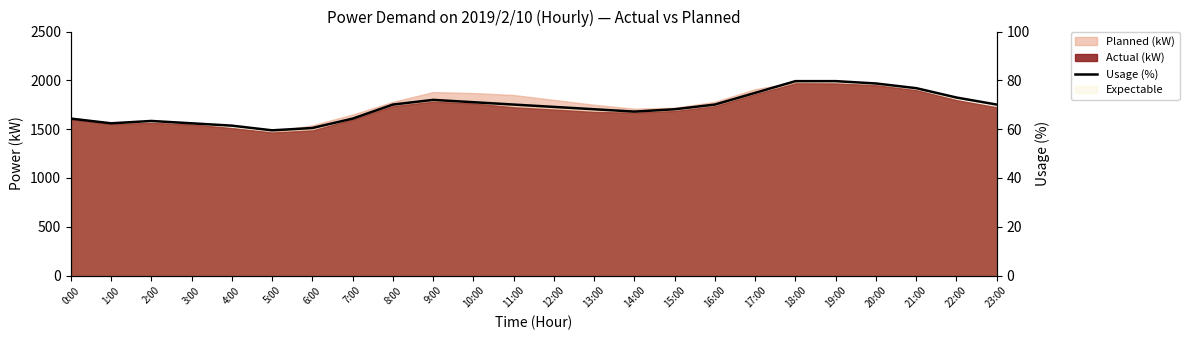

How many points are higher than both their immediate neighbors (excluding endpoints)?

2